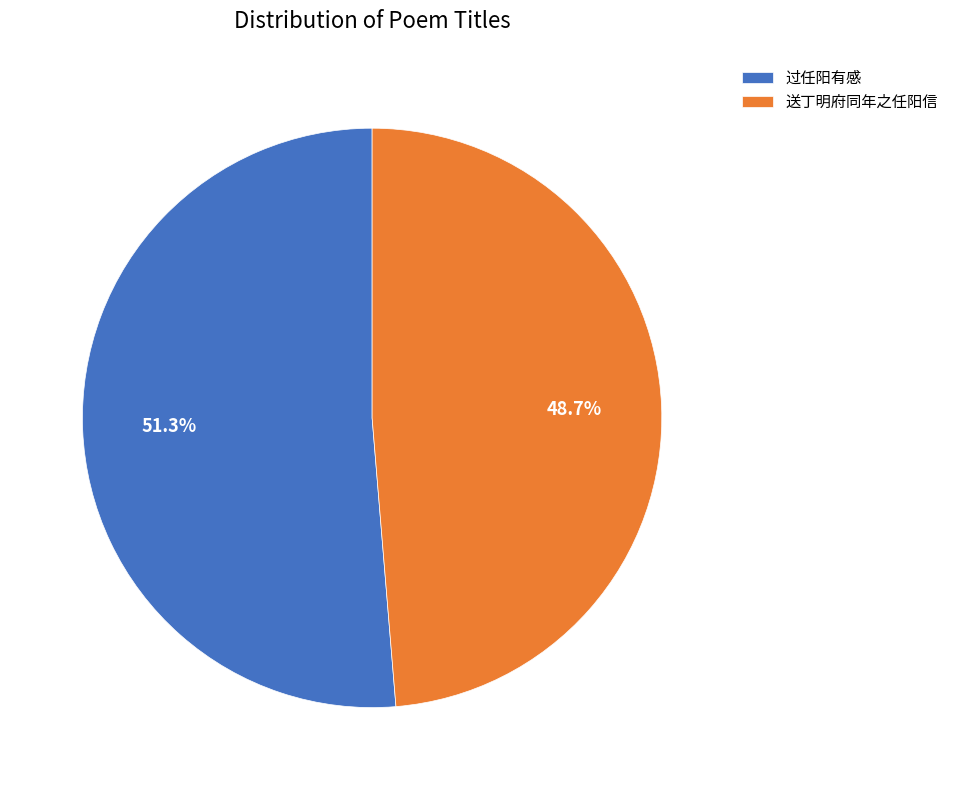

Is it true that 送丁明府同年之任阳信 is 49% of the pie?

True